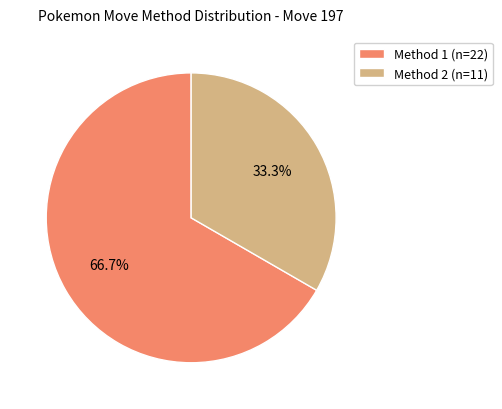

To the nearest percent, what is the difference between the largest and smallest slice percentages?

33%